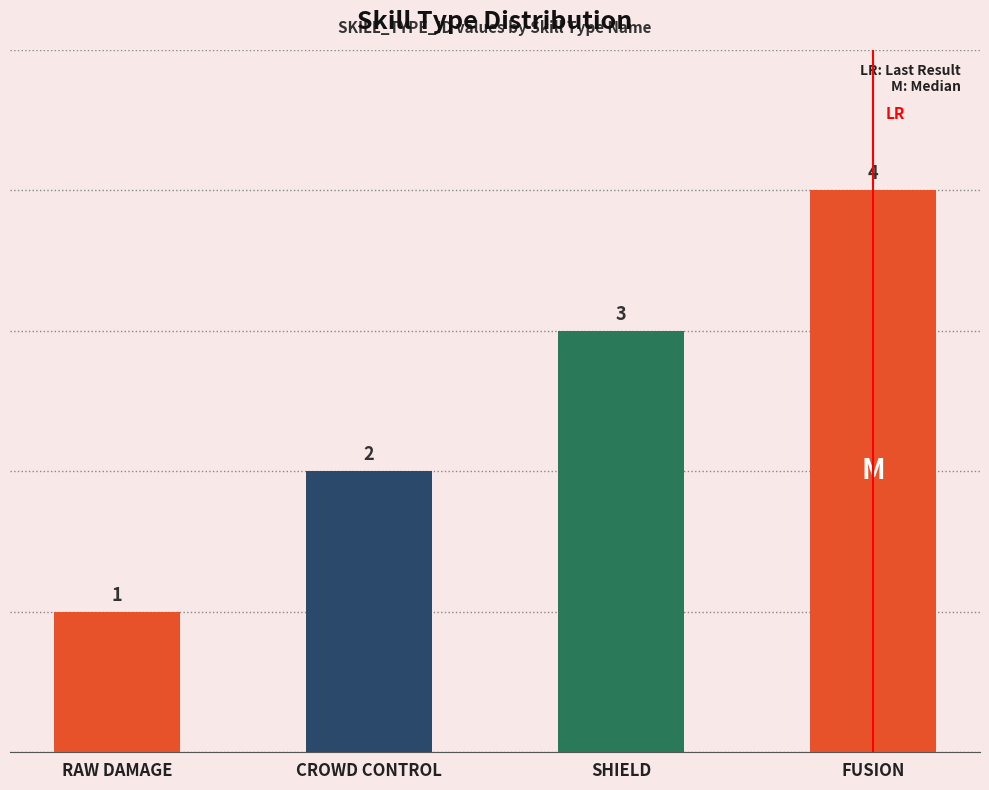

Rank the categories by value from lowest to highest.

RAW DAMAGE, CROWD CONTROL, SHIELD, FUSION